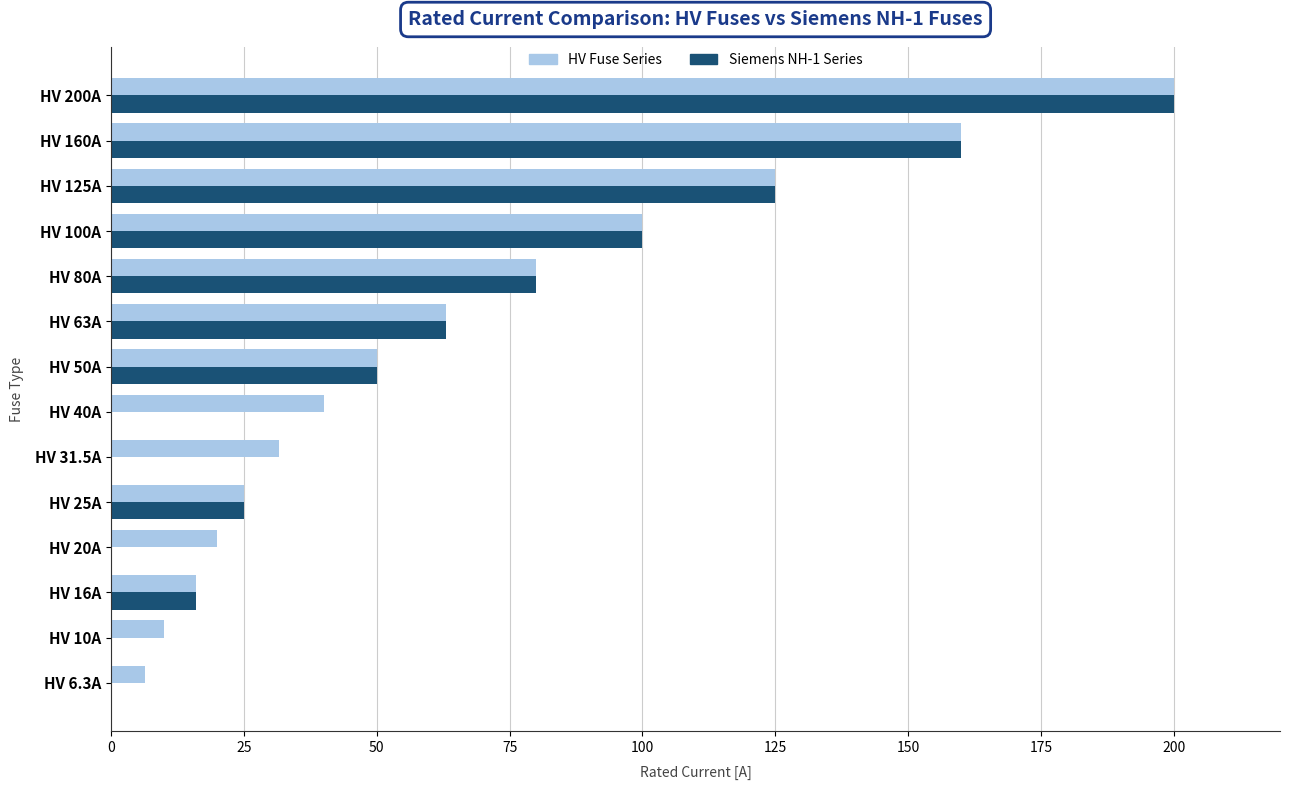

What is the maximum value for HV Fuse Series?

200.0